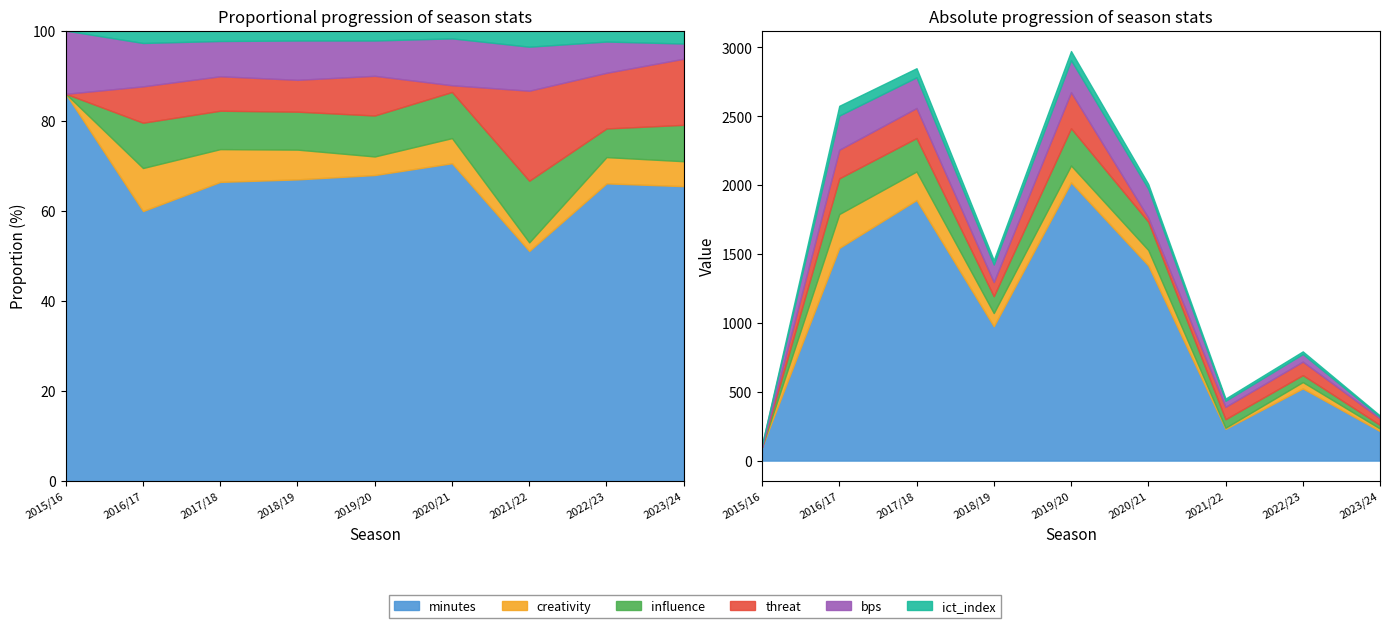

Rank the categories by threat value from lowest to highest.

2015/16, 2020/21, 2023/24, 2021/22, 2022/23, 2018/19, 2016/17, 2017/18, 2019/20